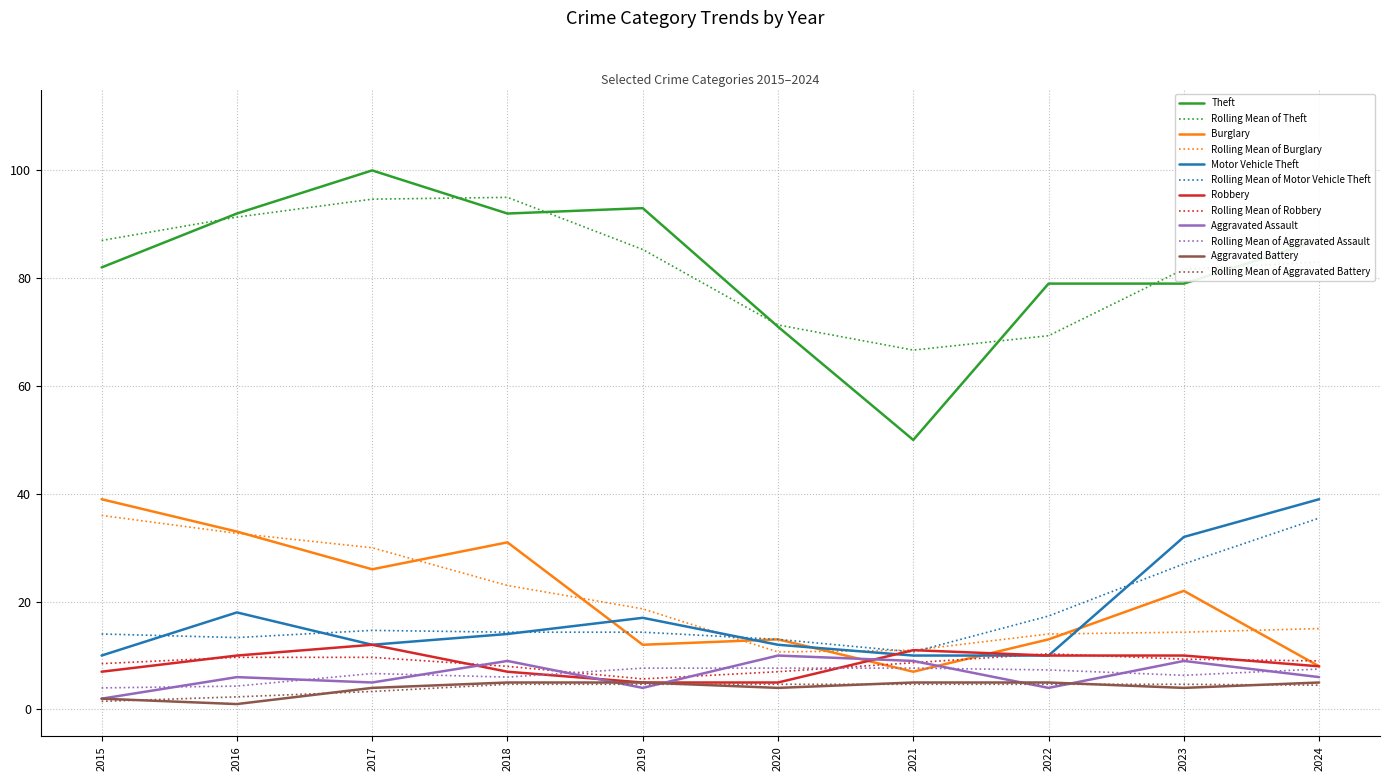

True or false: Aggravated Assault has more than 1 interior local peaks.

True